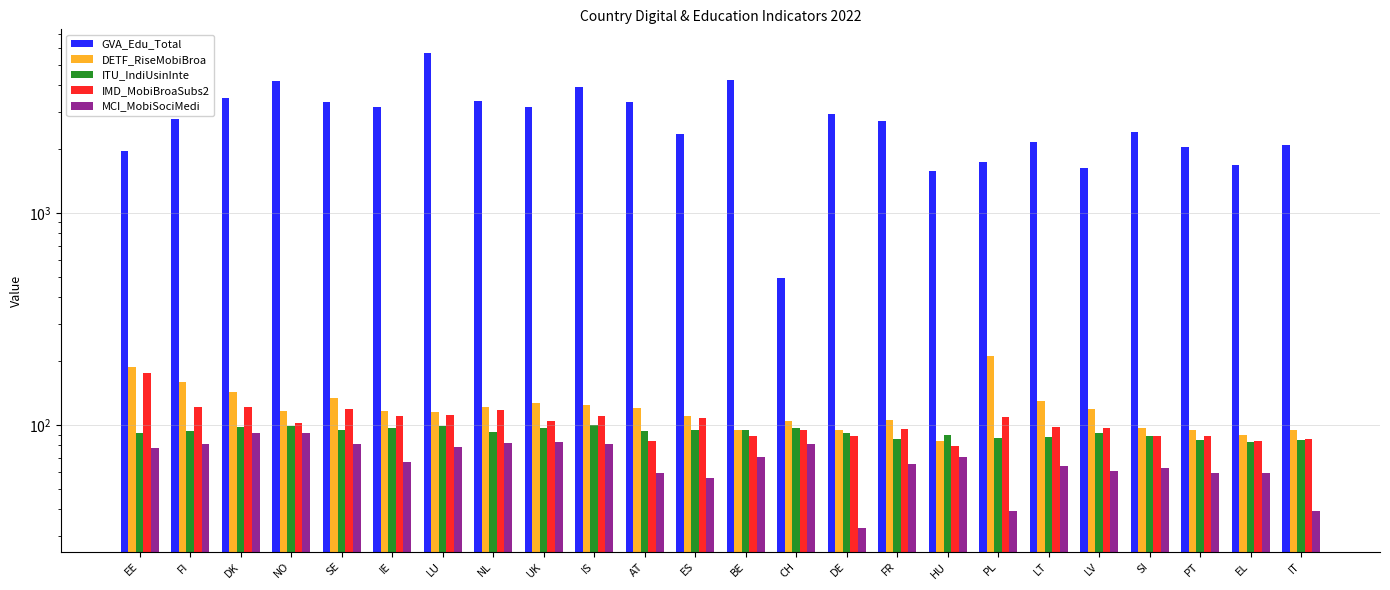

Is the value of MCI_MobiSociMedi at NL greater than the value of DETF_RiseMobiBroa at SI?

No